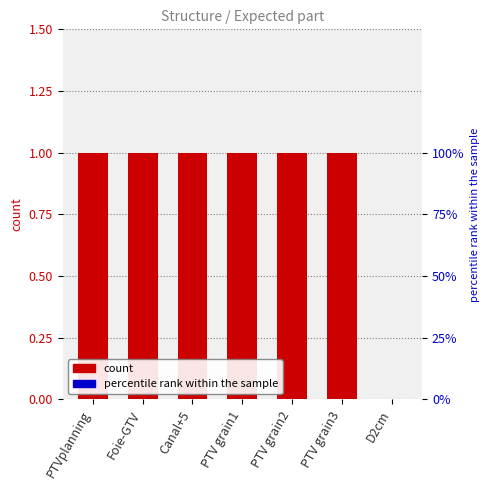

True or false: the data shows 0 at PTV grain2.

False